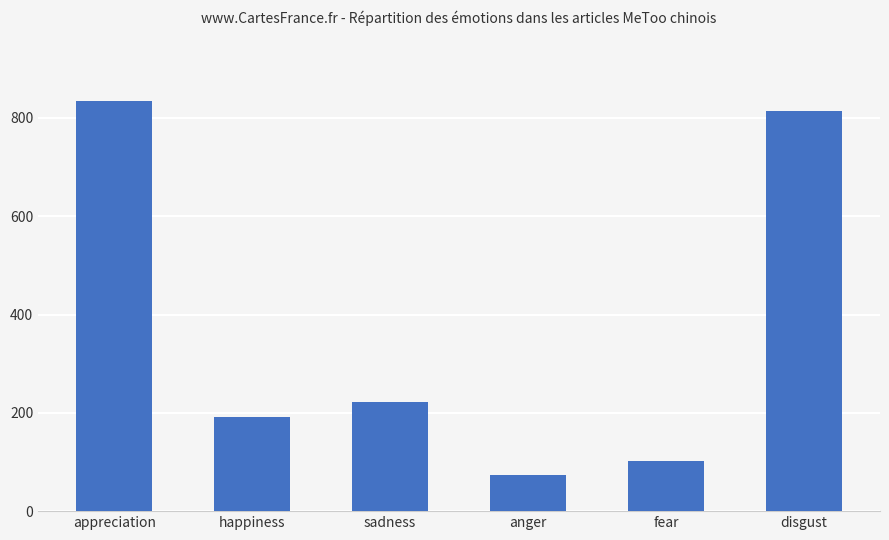

The chart shows a value of 222 at sadness. True or false?

True